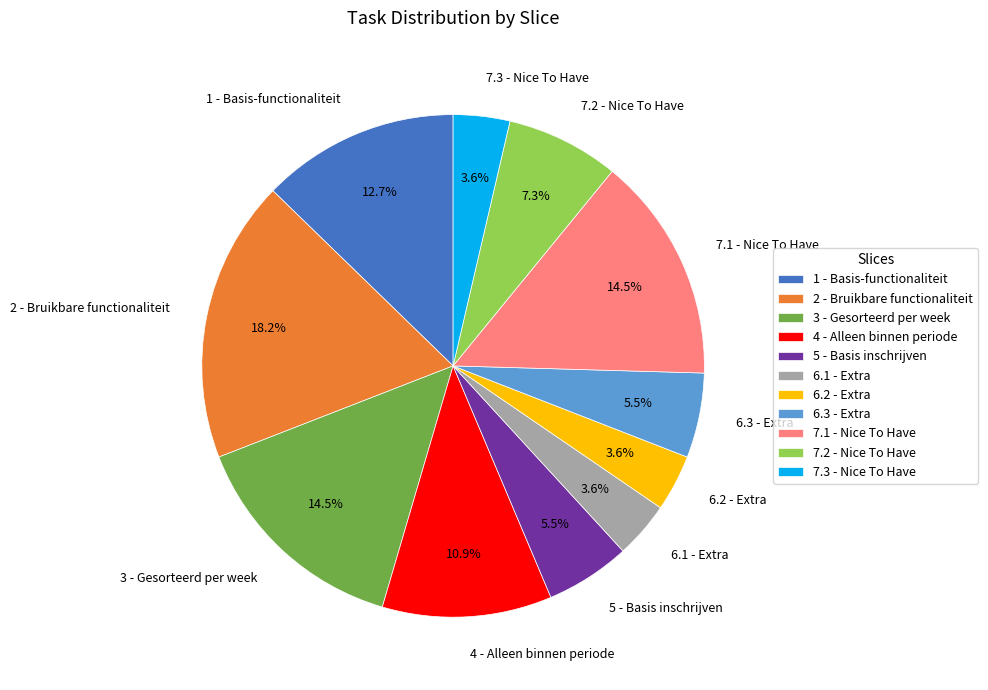

Which has a higher value, 3 - Gesorteerd per week or 7.2 - Nice To Have?

3 - Gesorteerd per week